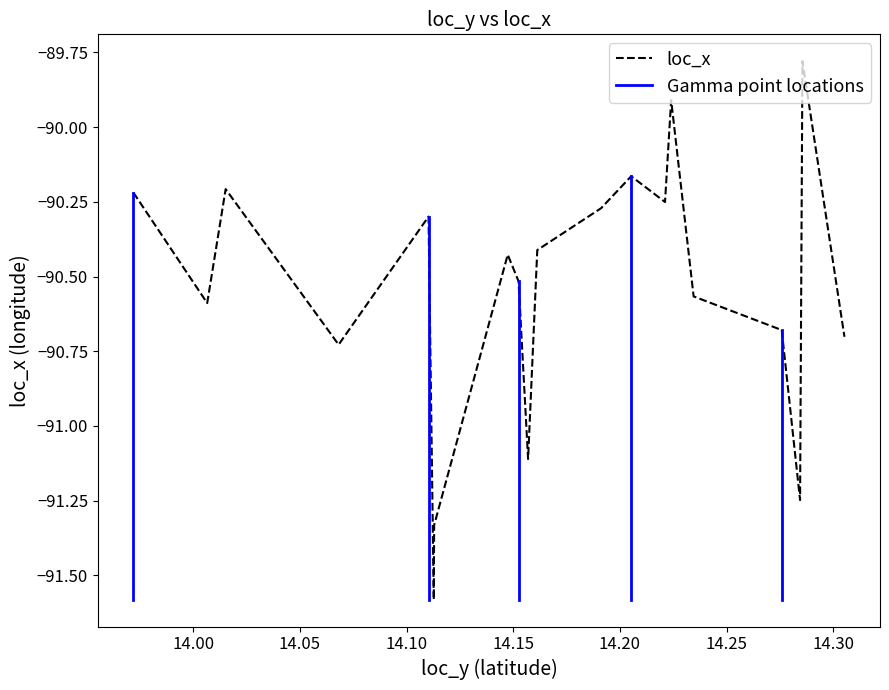

What is the difference between the maximum and minimum values?

1.8